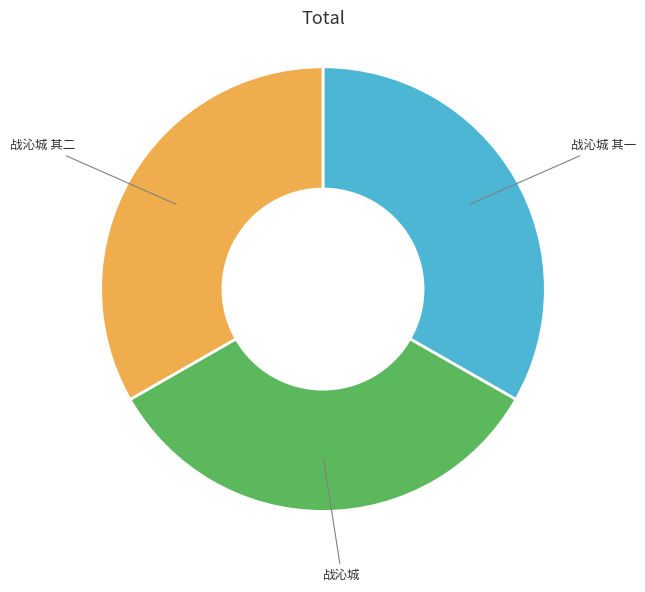

Is 战沁城 其二 the majority of the pie?

No